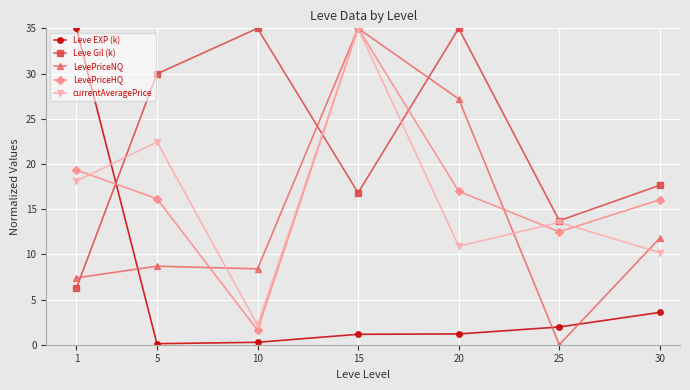

What value does the Leve Gil (k) series have at 30?

17.6